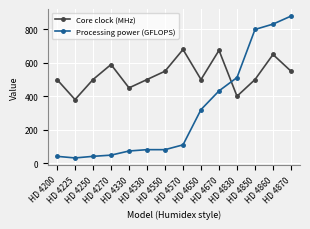

How many times do Core clock (MHz) and Processing power (GFLOPS) cross each other?

1